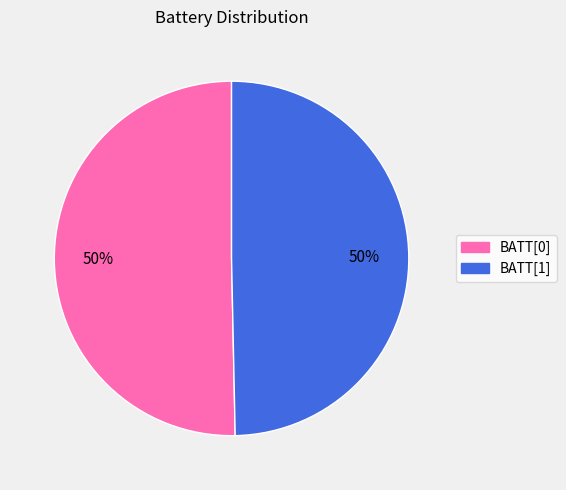

What percentage is the BATT[1] slice, to the nearest percent?

50%